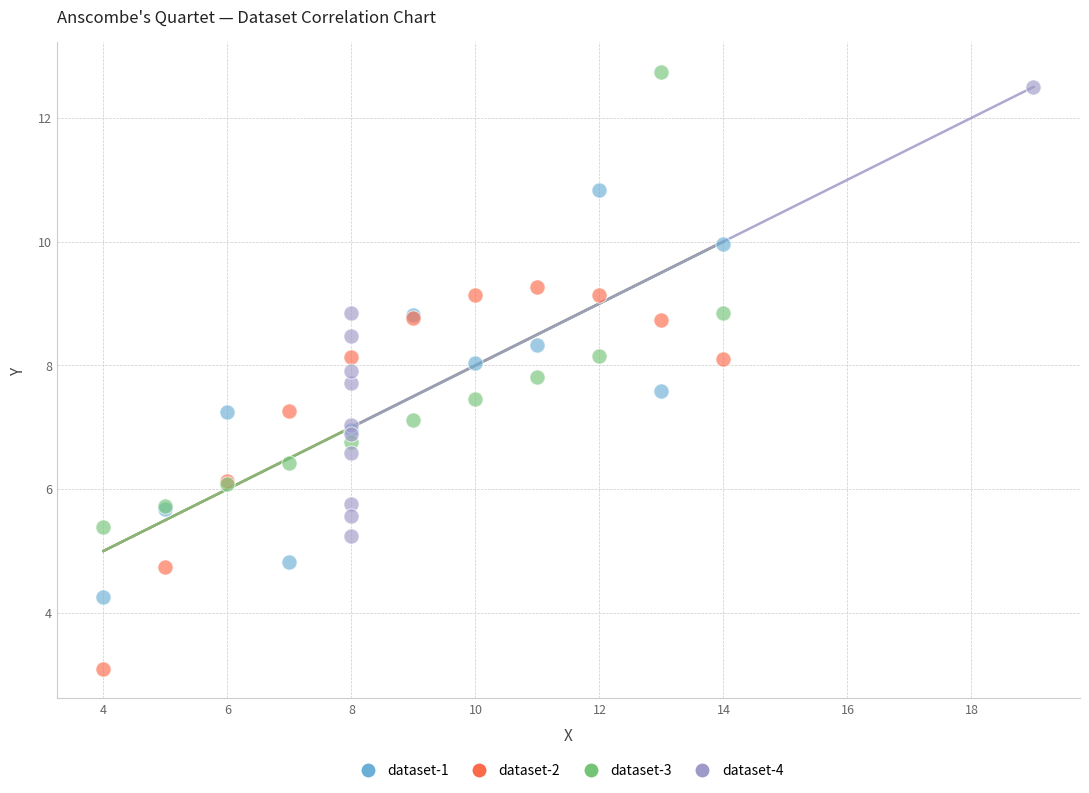

Which series reaches the maximum Y coordinate?

dataset-3